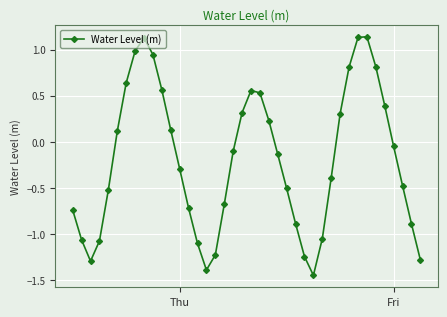

What is the sum of all values?

-7.8